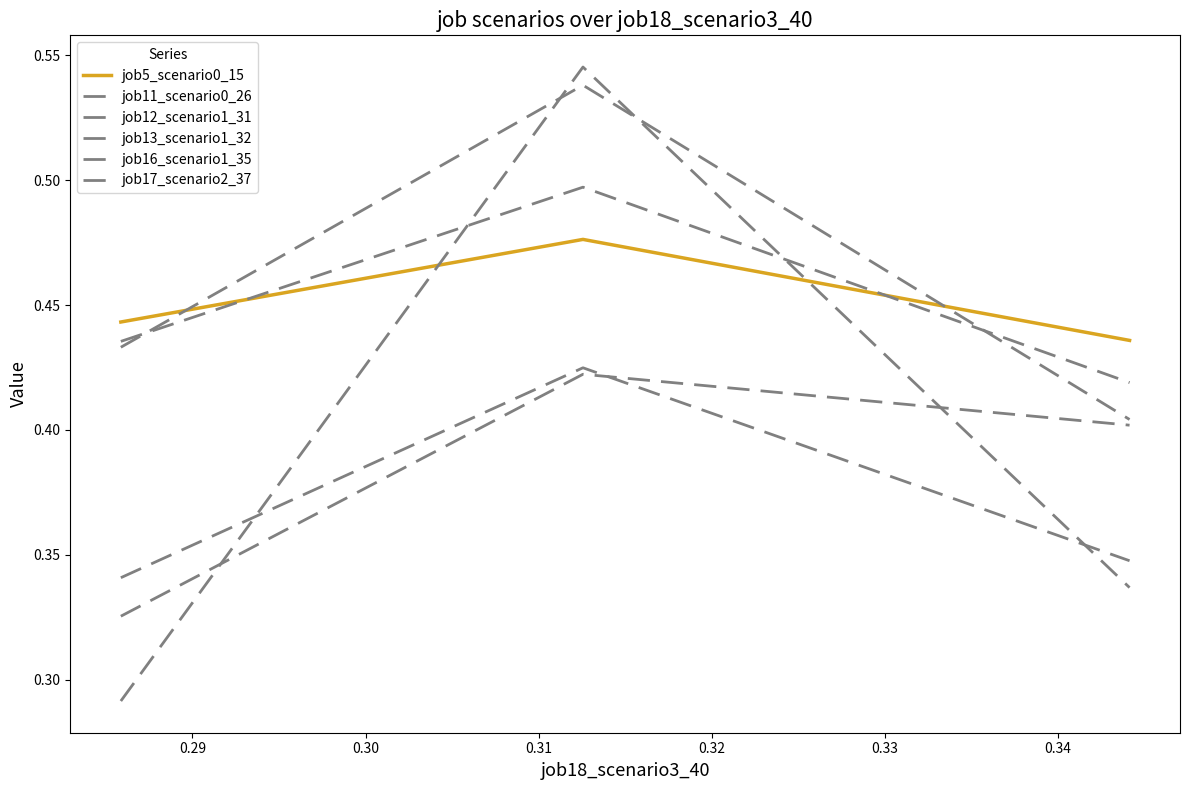

What is the average value of the job5_scenario0_15 series?

0.5